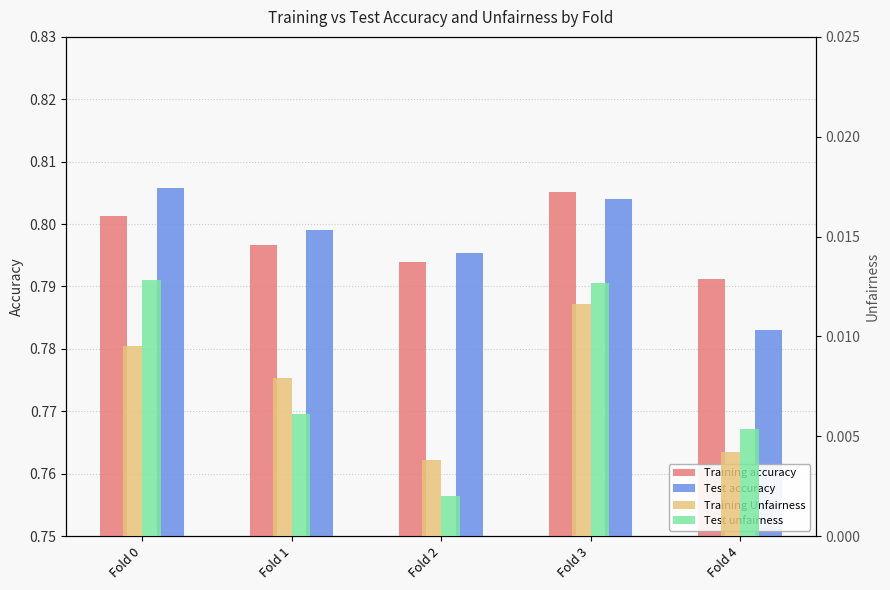

What are all the series names shown in the legend?

Training accuracy, Test accuracy, Training Unfairness, Test unfairness